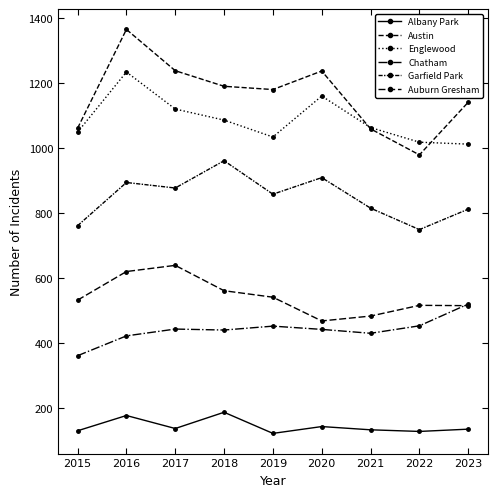

Count the number of categories in the chart.

9